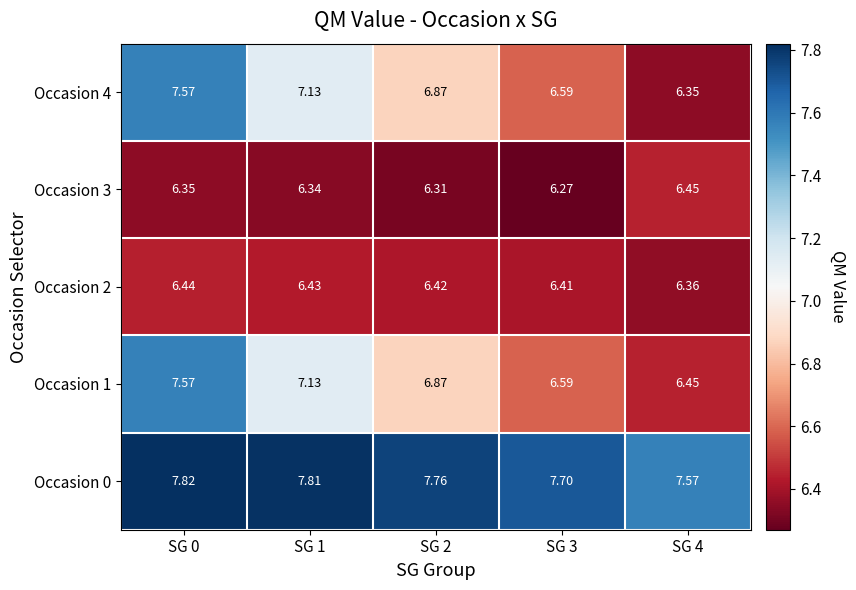

Is the value of Occasion 1 at SG 2 greater than the value of Occasion 3 at SG 2?

Yes